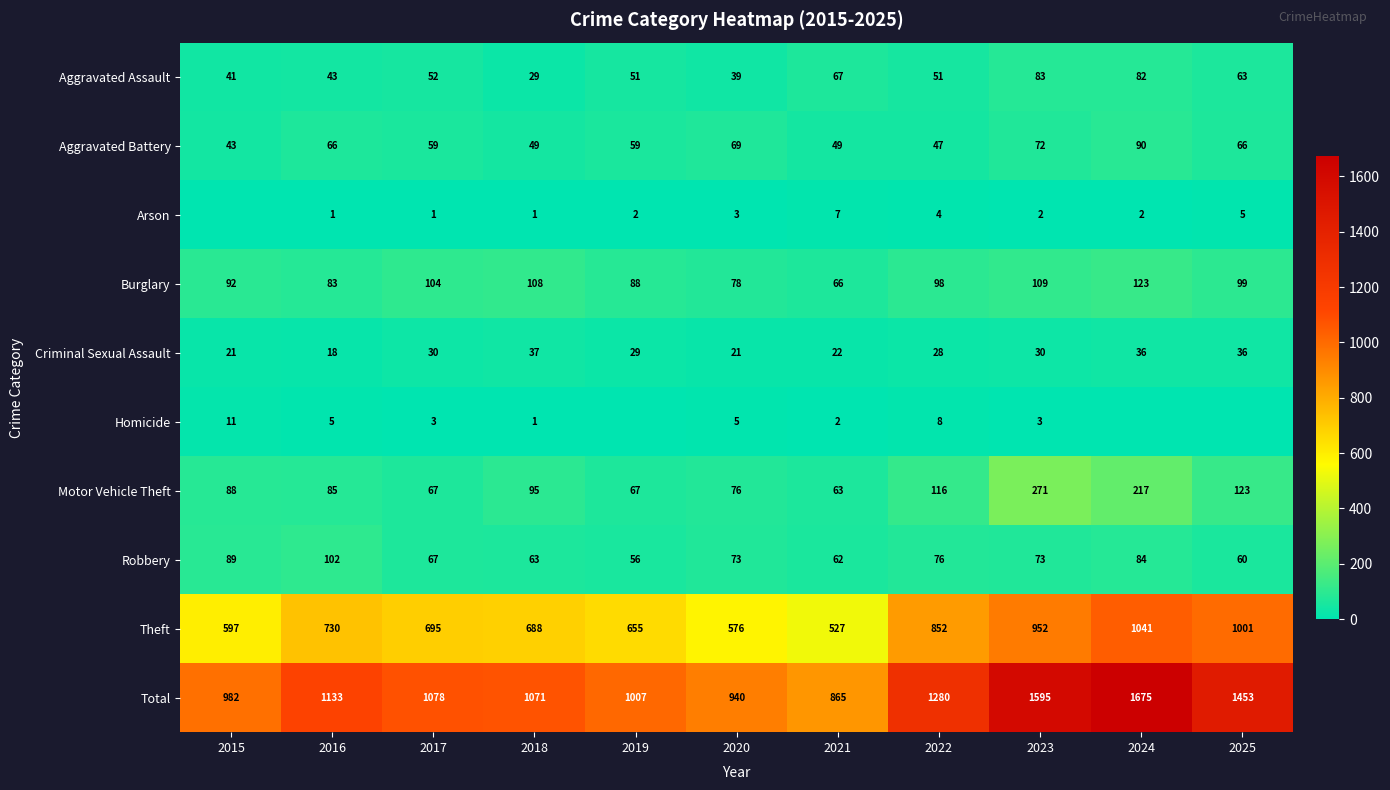

What is the minimum value for Aggravated Battery?

43